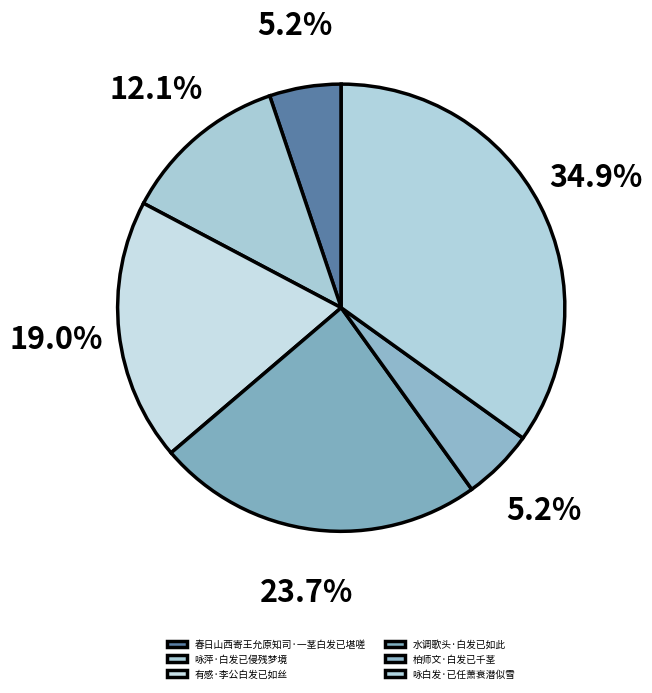

Which category has the smallest portion of the pie?

柏师文·白发已千茎